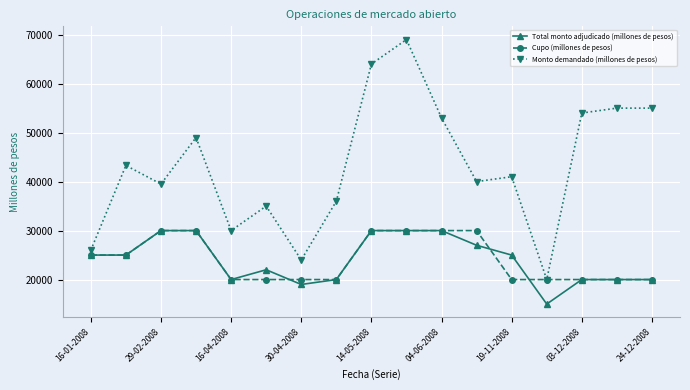

What is the highest value of the Total monto adjudicado (millones de pesos) series?

30000